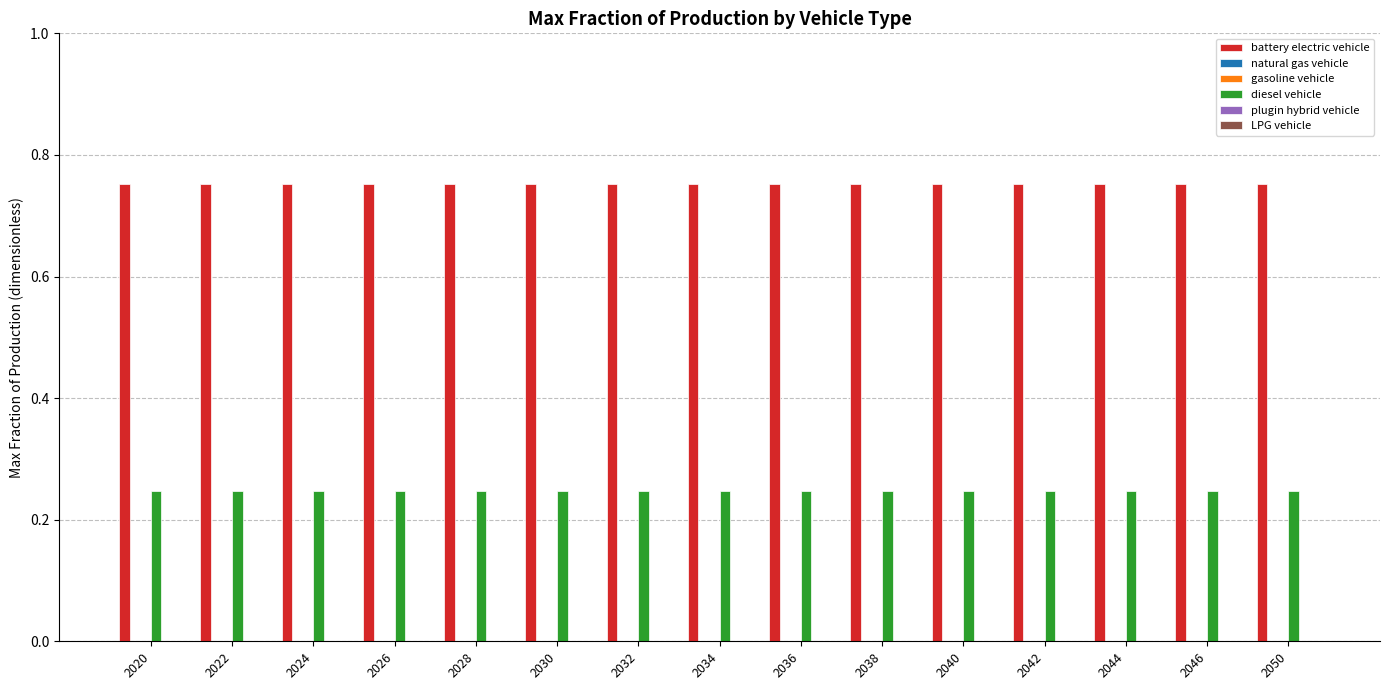

At 2030, list the series in order from smallest to largest.

natural gas vehicle, gasoline vehicle, plugin hybrid vehicle, LPG vehicle, diesel vehicle, battery electric vehicle